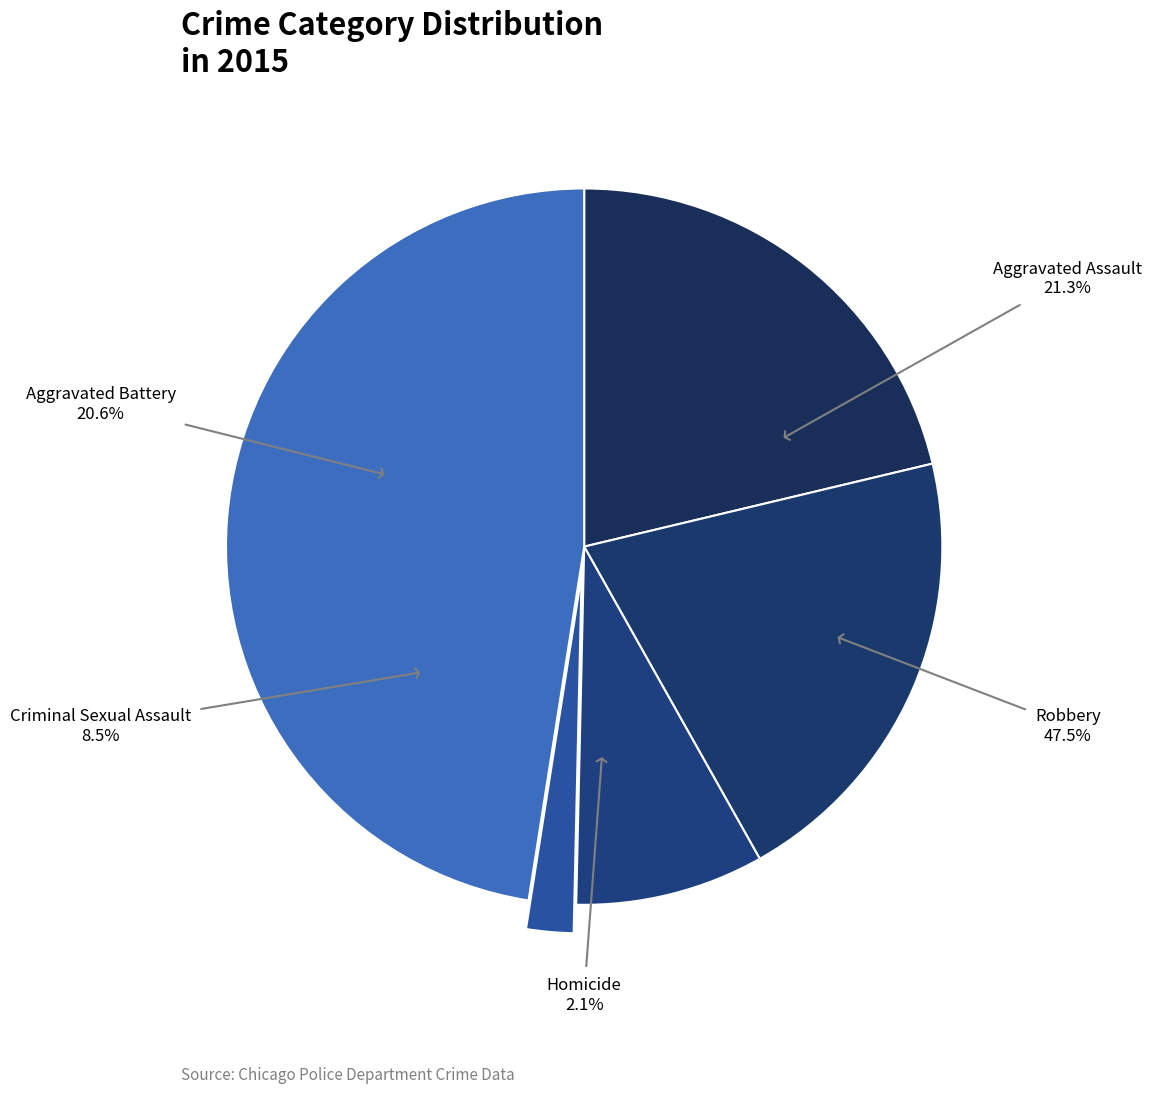

Which slice is the largest?

Robbery